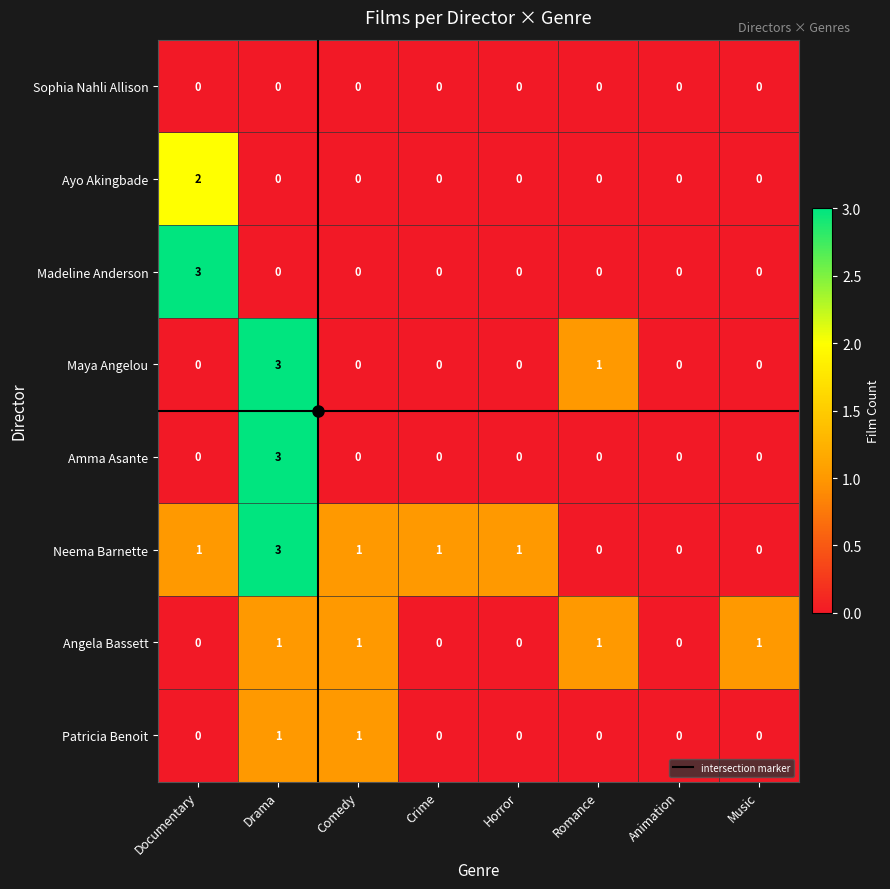

Which series changed the most between Documentary and Crime?

Madeline Anderson